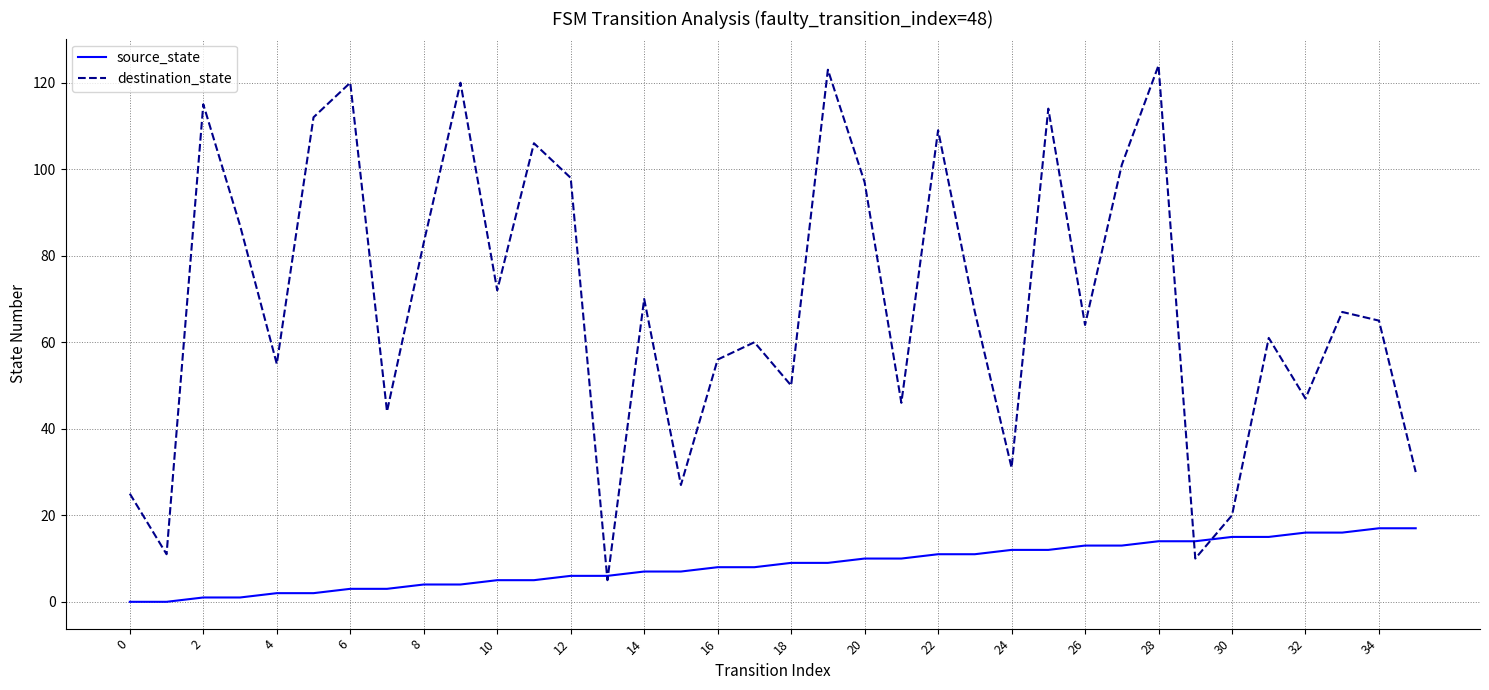

Which series has the largest total across all categories?

destination_state